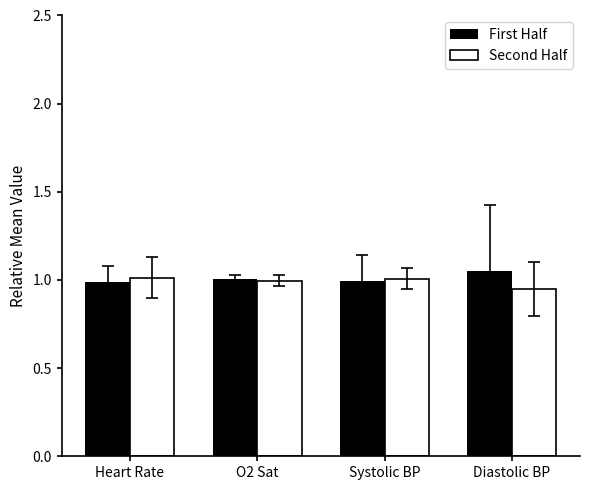

How many series are shown in this chart?

2